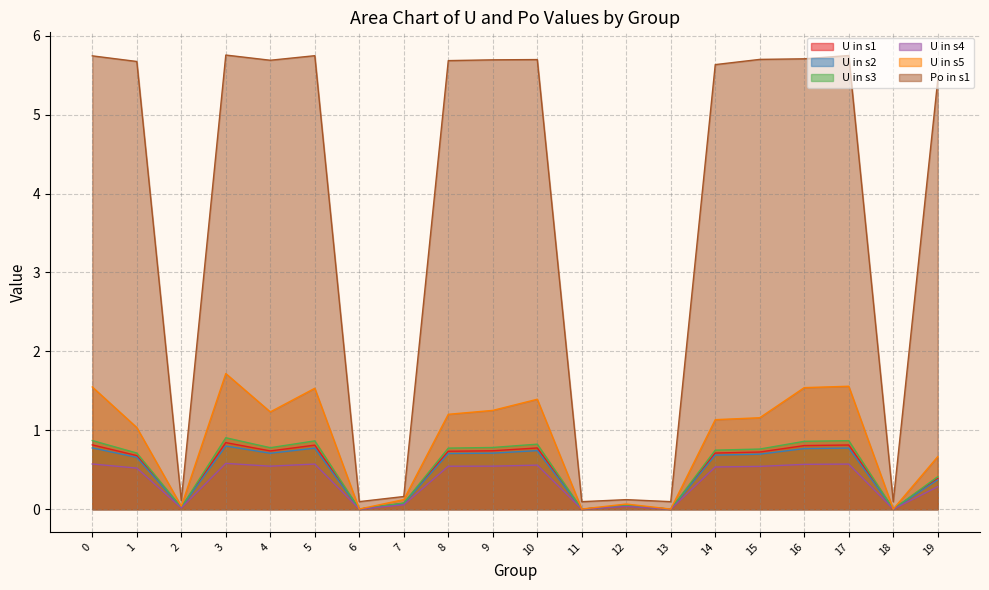

What is the total value across all series at 15?

9.6